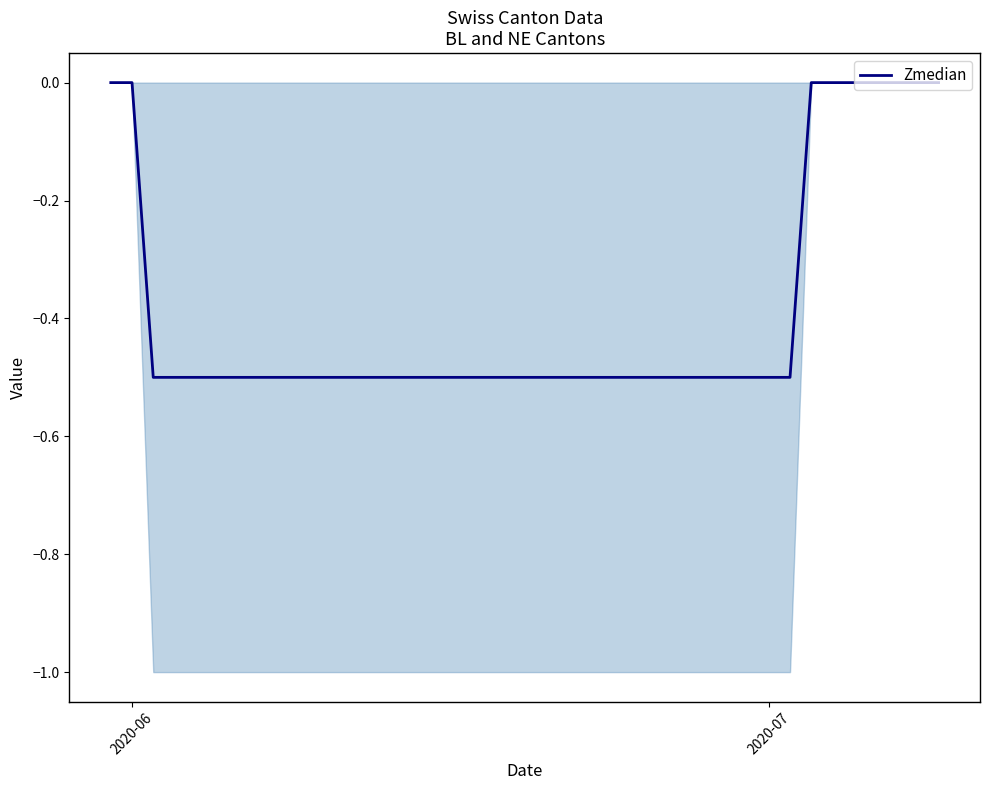

Where is the data nearest to the value 0?

2020-06